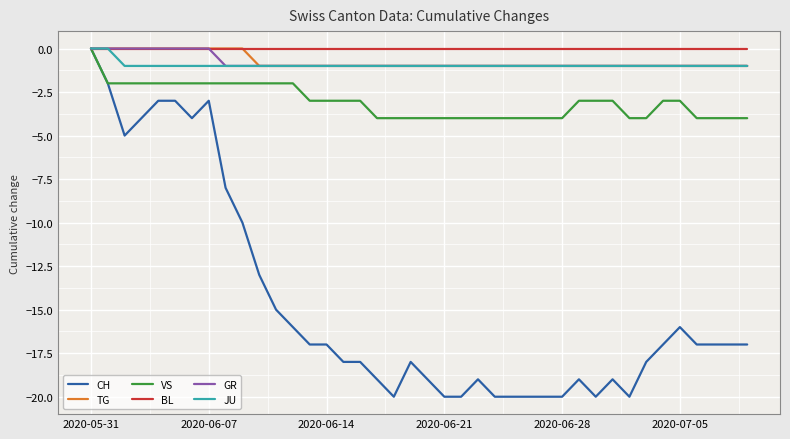

What is the smallest value displayed?

-20